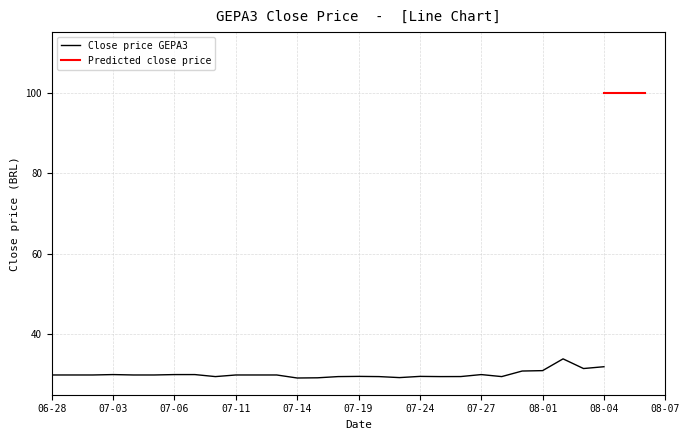

Reading left to right, extract all data points from this chart.

29.9	29.9	29.9	30.0	29.9	29.9	30.0	30.0	29.5	29.9	29.9	29.9	29.1	29.2	29.5	29.6	29.5	29.2	29.6	29.5	29.5	30.0	29.5	30.9	31.0	33.9	31.5	31.9	100.0	100.0	100.0